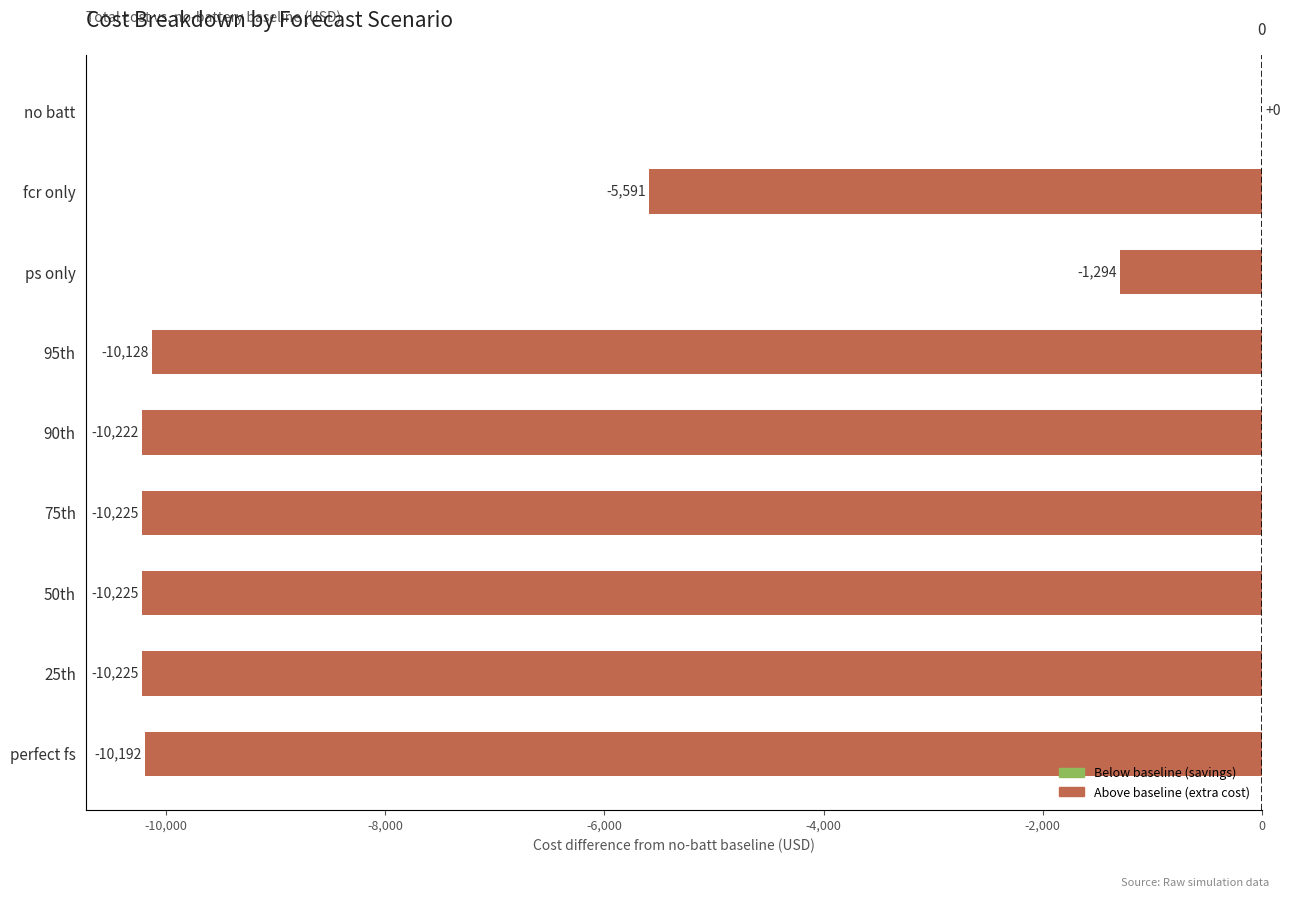

At which label is the value closest to -5112?

fcr only